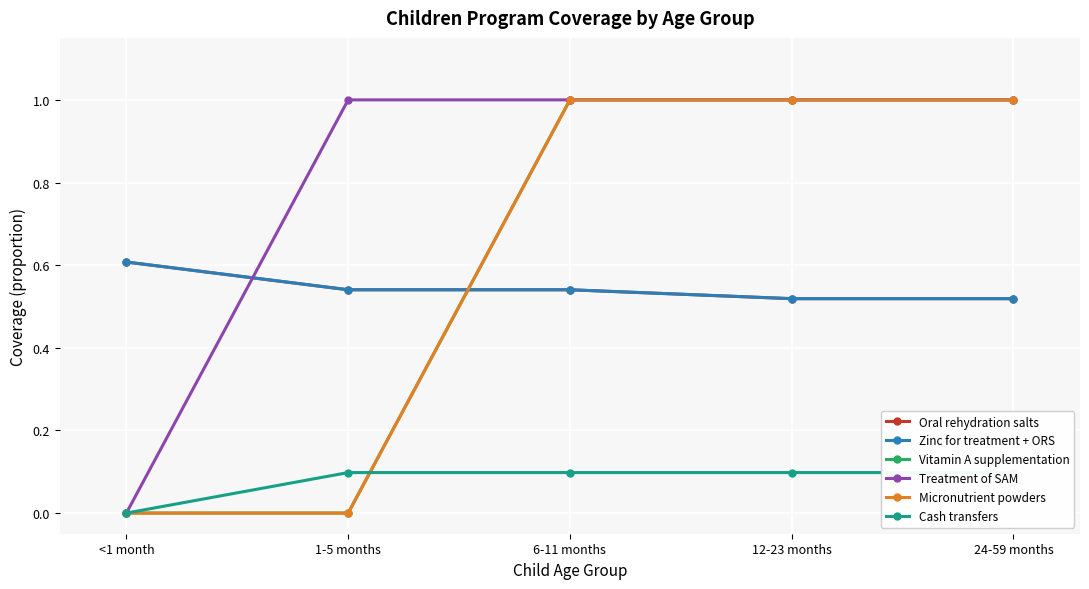

At how many categories does at least one series exceed 0?

5